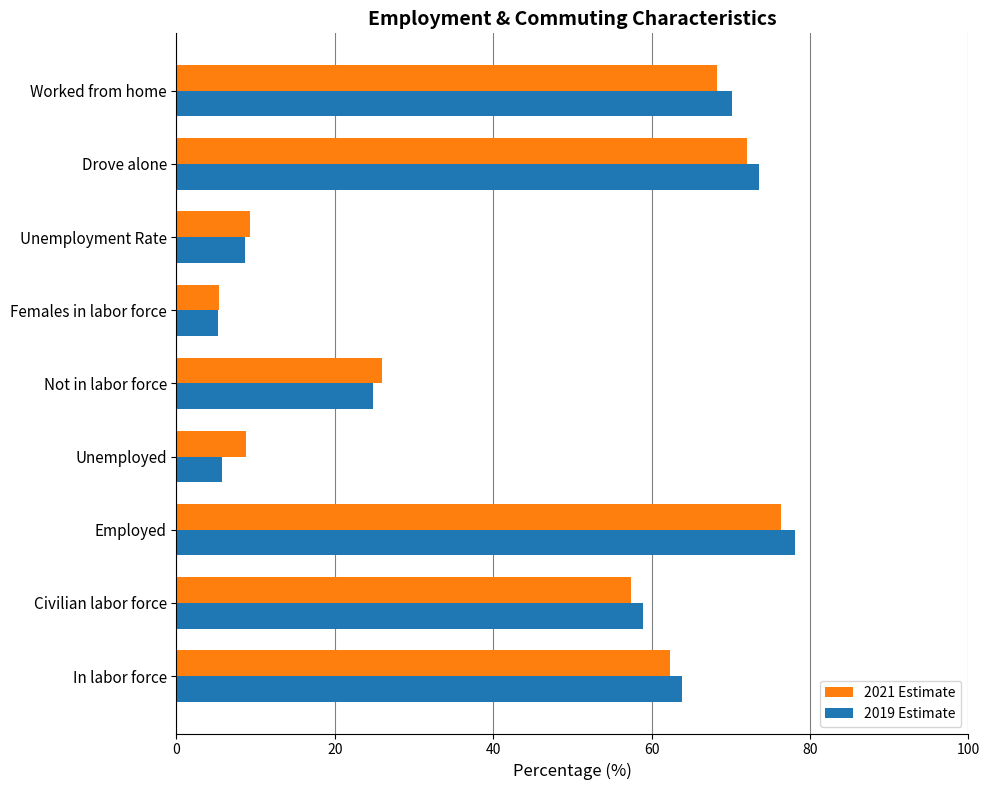

Which series has the widest spread of values?

2019 Estimate